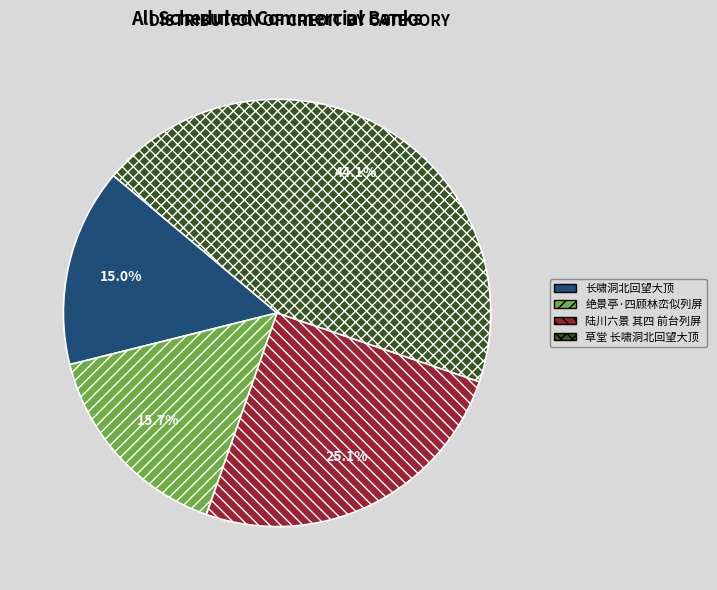

Is there a majority slice in this chart?

No